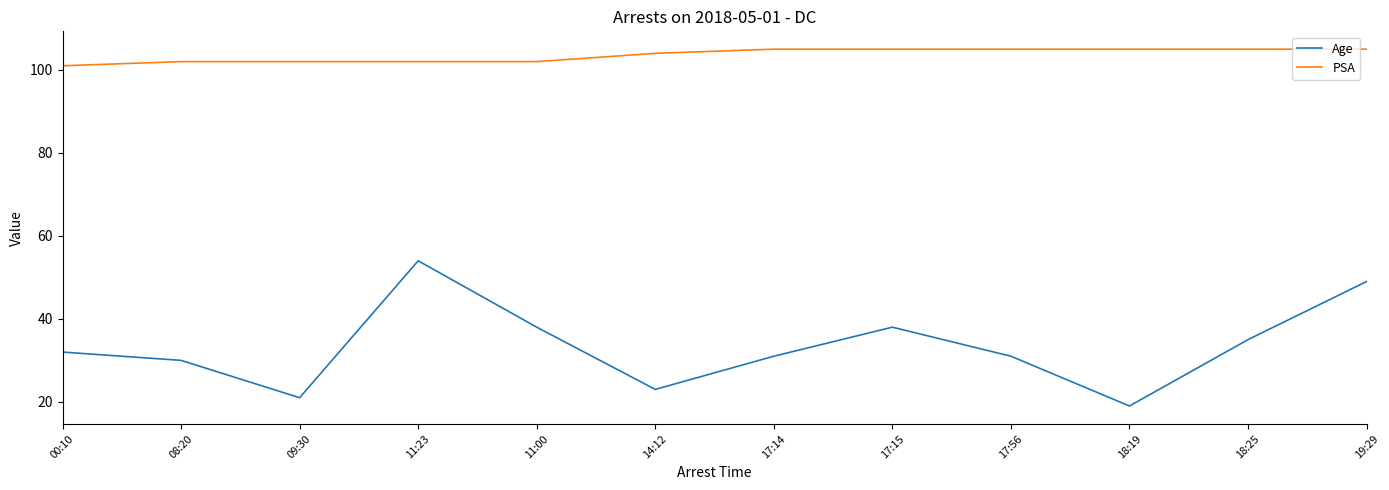

What is the total value across all series at 18:19?

124